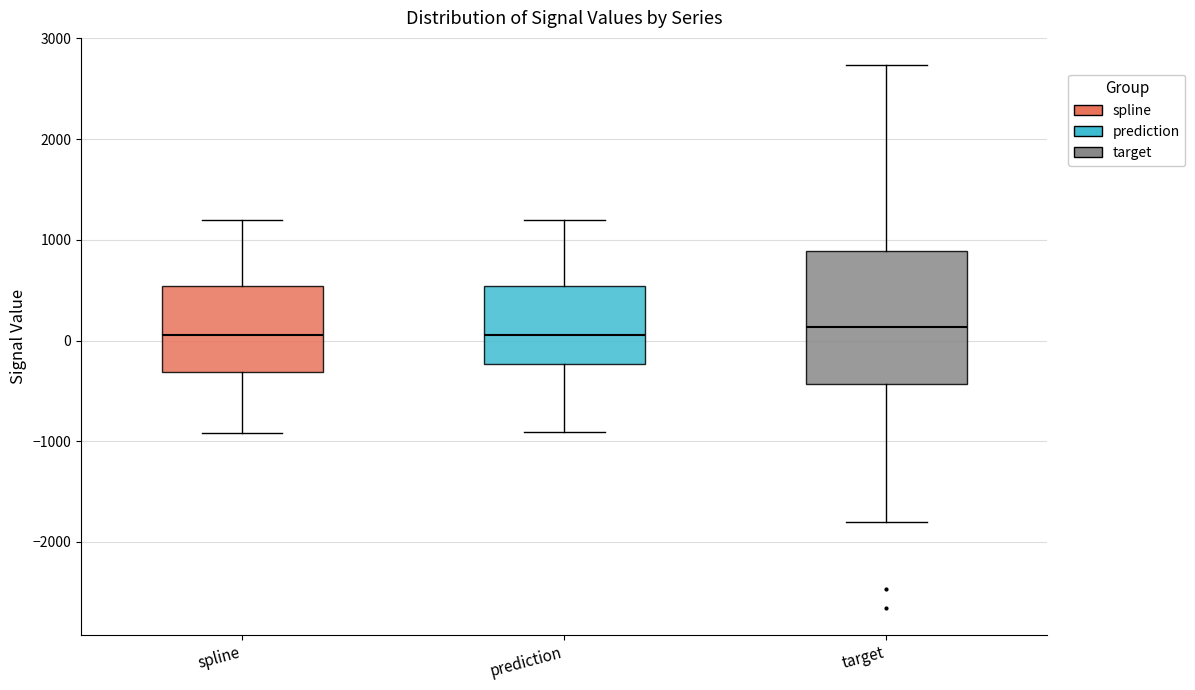

Reading left to right, transcribe this box plot: for each box, give where its median line is, the range the box spans, and where its two whiskers end, as read against the y-axis. The values are not printed on the chart, so give them approximately, as read against the axis.

spline: median 100, box -300 to 500, whiskers -900 to 1200
prediction: median 100, box -200 to 500, whiskers -900 to 1200
target: median 100, box -400 to 900, whiskers -1800 to 2700